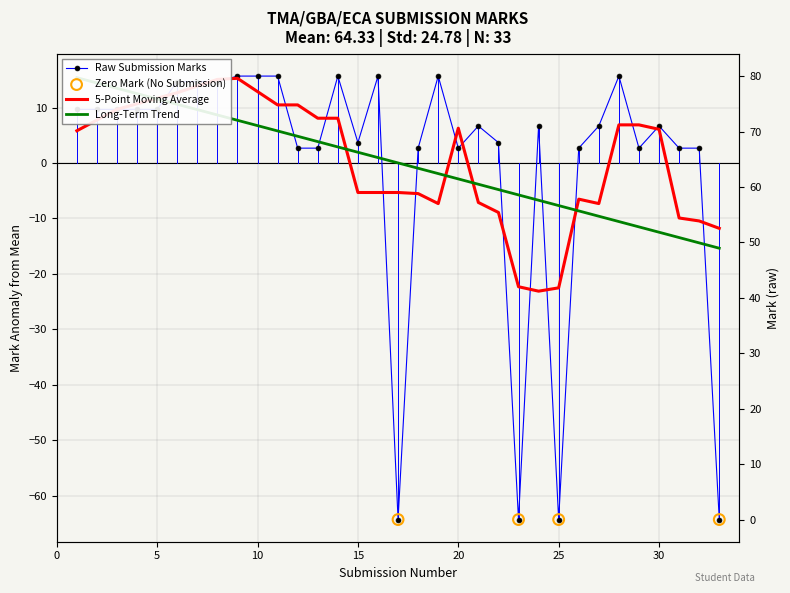

Which has a higher value, 13 or 12?

13